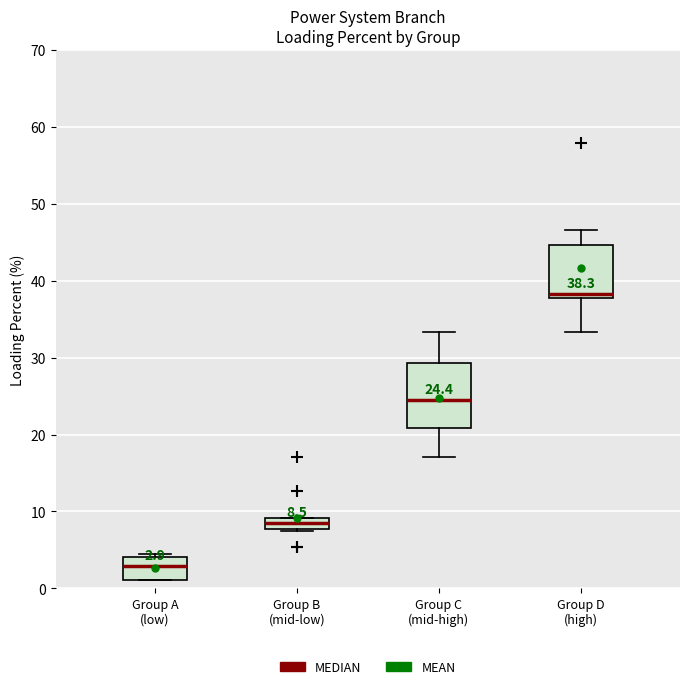

Comparing the boxes themselves (not the whiskers), which one is the tallest?

Group C (mid-high)